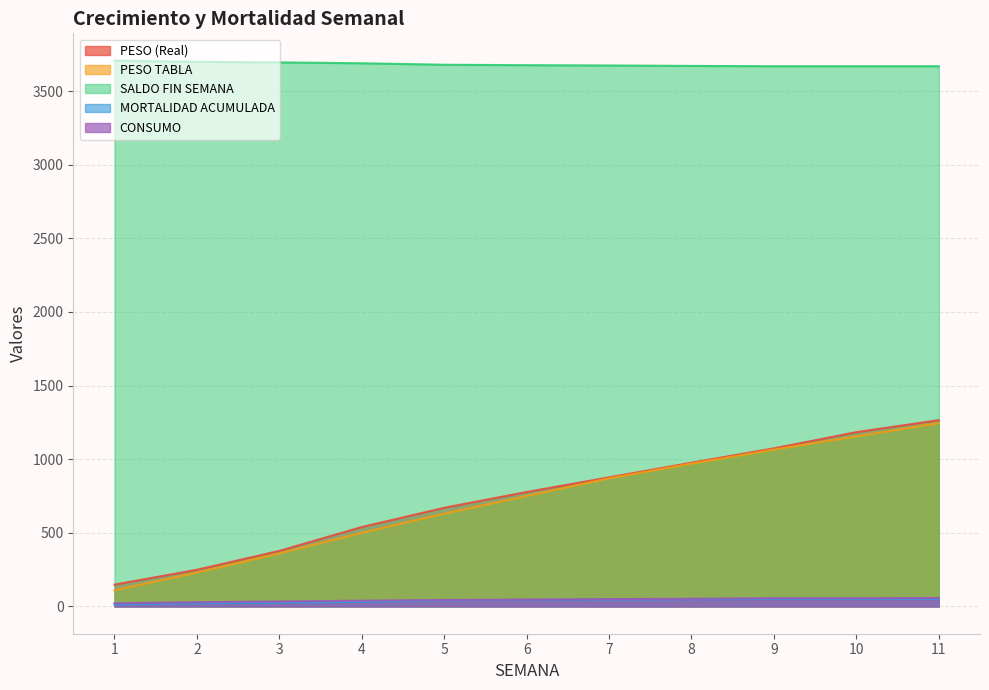

Reading left to right, what are all the values shown in this chart?

PESO (Real): 1=148.1	2=249.0	3=377.3	4=539.2	5=670.0	6=777.2	7=876.7	8=976.1	9=1073.7	10=1183.6	11=1265.2
PESO TABLA: 1=110.0	2=230.0	3=360.0	4=500.0	5=630.0	6=750.0	7=870.0	8=970.0	9=1065.0	10=1155.0	11=1245.0
SALDO FIN SEMANA: 1=3707.0	2=3699.0	3=3695.0	4=3689.0	5=3679.0	6=3676.0	7=3674.0	8=3671.0	9=3669.0	10=3669.0	11=3669.0
MORTALIDAD ACUMULADA: 1=13.0	2=21.0	3=25.0	4=31.0	5=41.0	6=44.0	7=46.0	8=49.0	9=51.0	10=51.0	11=51.0
CONSUMO: 1=21.8	2=29.0	3=33.7	4=39.2	5=43.9	6=46.8	7=49.8	8=51.9	9=56.1	10=55.9	11=57.5